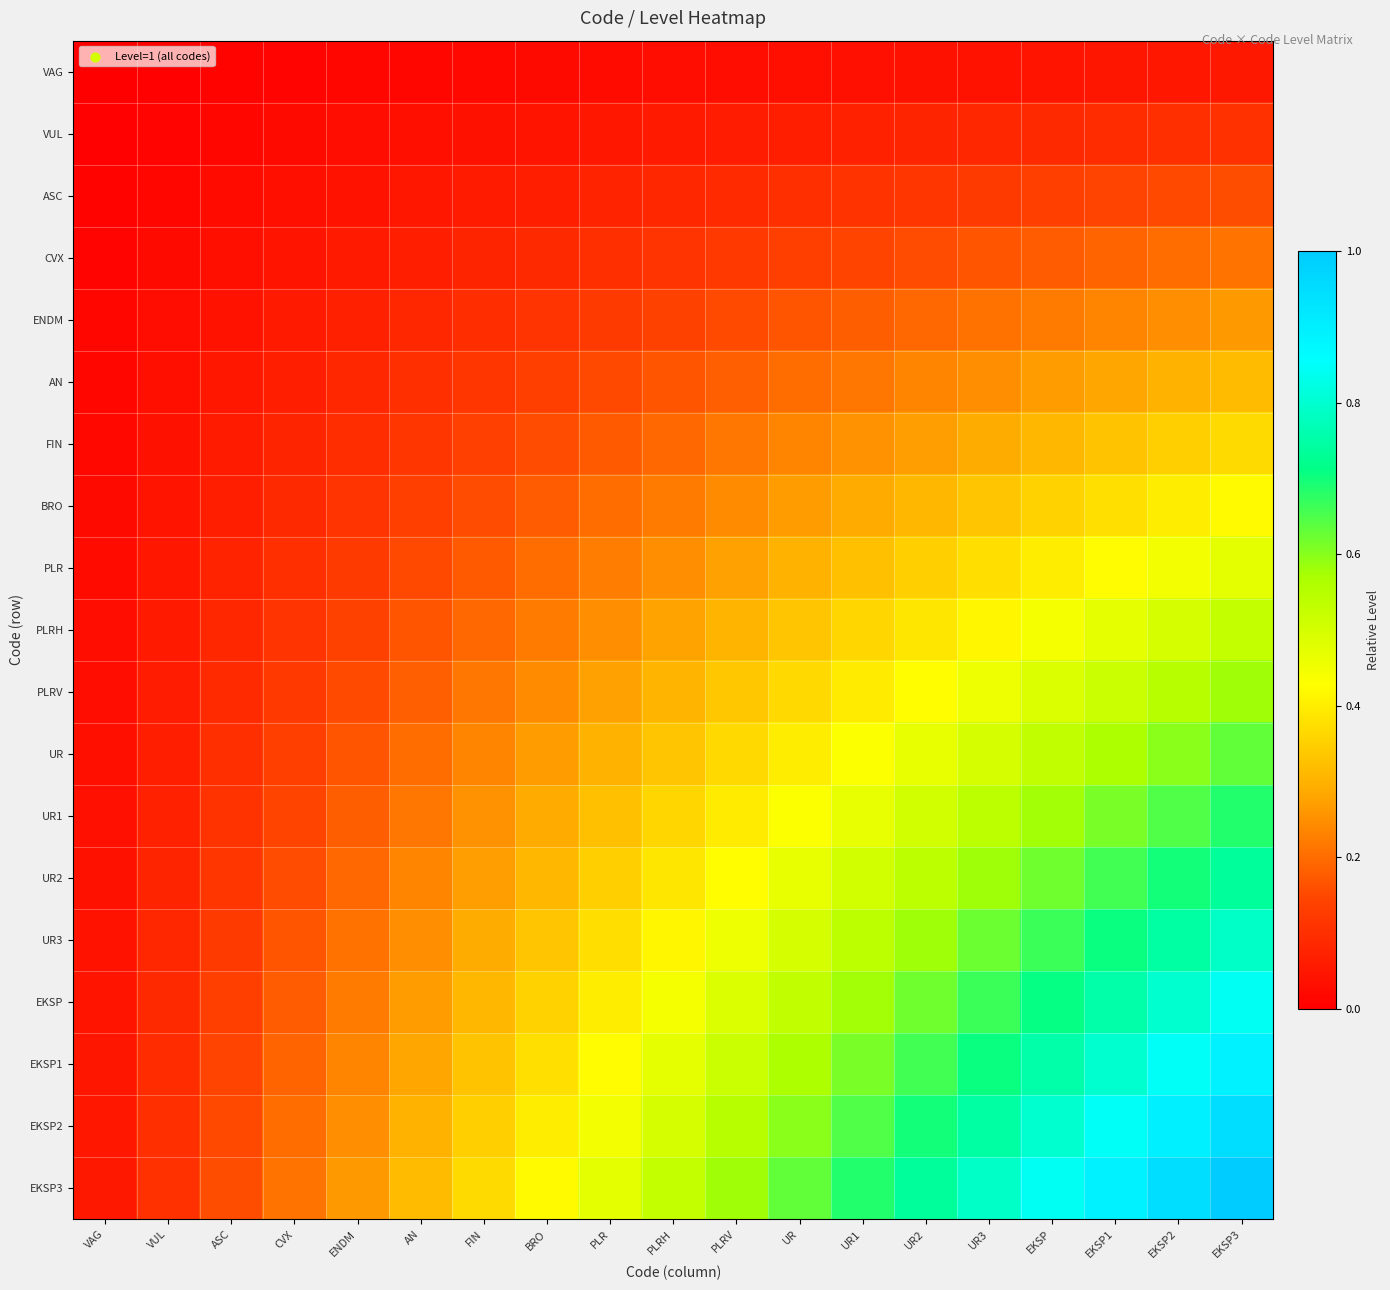

Reading right to left, what are all the values shown in this chart?

VAG: EKSP3=0.1	EKSP2=0.0	EKSP1=0.0	EKSP=0.0	UR3=0.0	UR2=0.0	UR1=0.0	UR=0.0	PLRV=0.0	PLRH=0.0	PLR=0.0	BRO=0.0	FIN=0.0	AN=0.0	ENDM=0.0	CVX=0.0	ASC=0.0	VUL=0.0	VAG=0.0
VUL: EKSP3=0.1	EKSP2=0.1	EKSP1=0.1	EKSP=0.1	UR3=0.1	UR2=0.1	UR1=0.1	UR=0.1	PLRV=0.1	PLRH=0.1	PLR=0.0	BRO=0.0	FIN=0.0	AN=0.0	ENDM=0.0	CVX=0.0	ASC=0.0	VUL=0.0	VAG=0.0
ASC: EKSP3=0.2	EKSP2=0.1	EKSP1=0.1	EKSP=0.1	UR3=0.1	UR2=0.1	UR1=0.1	UR=0.1	PLRV=0.1	PLRH=0.1	PLR=0.1	BRO=0.1	FIN=0.1	AN=0.0	ENDM=0.0	CVX=0.0	ASC=0.0	VUL=0.0	VAG=0.0
CVX: EKSP3=0.2	EKSP2=0.2	EKSP1=0.2	EKSP=0.2	UR3=0.2	UR2=0.2	UR1=0.1	UR=0.1	PLRV=0.1	PLRH=0.1	PLR=0.1	BRO=0.1	FIN=0.1	AN=0.1	ENDM=0.1	CVX=0.0	ASC=0.0	VUL=0.0	VAG=0.0
ENDM: EKSP3=0.3	EKSP2=0.2	EKSP1=0.2	EKSP=0.2	UR3=0.2	UR2=0.2	UR1=0.2	UR=0.2	PLRV=0.2	PLRH=0.1	PLR=0.1	BRO=0.1	FIN=0.1	AN=0.1	ENDM=0.1	CVX=0.1	ASC=0.0	VUL=0.0	VAG=0.0
AN: EKSP3=0.3	EKSP2=0.3	EKSP1=0.3	EKSP=0.3	UR3=0.2	UR2=0.2	UR1=0.2	UR=0.2	PLRV=0.2	PLRH=0.2	PLR=0.1	BRO=0.1	FIN=0.1	AN=0.1	ENDM=0.1	CVX=0.1	ASC=0.0	VUL=0.0	VAG=0.0
FIN: EKSP3=0.4	EKSP2=0.3	EKSP1=0.3	EKSP=0.3	UR3=0.3	UR2=0.3	UR1=0.3	UR=0.2	PLRV=0.2	PLRH=0.2	PLR=0.2	BRO=0.2	FIN=0.1	AN=0.1	ENDM=0.1	CVX=0.1	ASC=0.1	VUL=0.0	VAG=0.0
BRO: EKSP3=0.4	EKSP2=0.4	EKSP1=0.4	EKSP=0.4	UR3=0.3	UR2=0.3	UR1=0.3	UR=0.3	PLRV=0.2	PLRH=0.2	PLR=0.2	BRO=0.2	FIN=0.2	AN=0.1	ENDM=0.1	CVX=0.1	ASC=0.1	VUL=0.0	VAG=0.0
PLR: EKSP3=0.5	EKSP2=0.4	EKSP1=0.4	EKSP=0.4	UR3=0.4	UR2=0.3	UR1=0.3	UR=0.3	PLRV=0.3	PLRH=0.2	PLR=0.2	BRO=0.2	FIN=0.2	AN=0.1	ENDM=0.1	CVX=0.1	ASC=0.1	VUL=0.0	VAG=0.0
PLRH: EKSP3=0.5	EKSP2=0.5	EKSP1=0.5	EKSP=0.4	UR3=0.4	UR2=0.4	UR1=0.4	UR=0.3	PLRV=0.3	PLRH=0.3	PLR=0.2	BRO=0.2	FIN=0.2	AN=0.2	ENDM=0.1	CVX=0.1	ASC=0.1	VUL=0.1	VAG=0.0
PLRV: EKSP3=0.6	EKSP2=0.5	EKSP1=0.5	EKSP=0.5	UR3=0.5	UR2=0.4	UR1=0.4	UR=0.4	PLRV=0.3	PLRH=0.3	PLR=0.3	BRO=0.2	FIN=0.2	AN=0.2	ENDM=0.2	CVX=0.1	ASC=0.1	VUL=0.1	VAG=0.0
UR: EKSP3=0.6	EKSP2=0.6	EKSP1=0.6	EKSP=0.5	UR3=0.5	UR2=0.5	UR1=0.4	UR=0.4	PLRV=0.4	PLRH=0.3	PLR=0.3	BRO=0.3	FIN=0.2	AN=0.2	ENDM=0.2	CVX=0.1	ASC=0.1	VUL=0.1	VAG=0.0
UR1: EKSP3=0.7	EKSP2=0.6	EKSP1=0.6	EKSP=0.6	UR3=0.5	UR2=0.5	UR1=0.5	UR=0.4	PLRV=0.4	PLRH=0.4	PLR=0.3	BRO=0.3	FIN=0.3	AN=0.2	ENDM=0.2	CVX=0.1	ASC=0.1	VUL=0.1	VAG=0.0
UR2: EKSP3=0.7	EKSP2=0.7	EKSP1=0.7	EKSP=0.6	UR3=0.6	UR2=0.5	UR1=0.5	UR=0.5	PLRV=0.4	PLRH=0.4	PLR=0.3	BRO=0.3	FIN=0.3	AN=0.2	ENDM=0.2	CVX=0.2	ASC=0.1	VUL=0.1	VAG=0.0
UR3: EKSP3=0.8	EKSP2=0.7	EKSP1=0.7	EKSP=0.7	UR3=0.6	UR2=0.6	UR1=0.5	UR=0.5	PLRV=0.5	PLRH=0.4	PLR=0.4	BRO=0.3	FIN=0.3	AN=0.2	ENDM=0.2	CVX=0.2	ASC=0.1	VUL=0.1	VAG=0.0
EKSP: EKSP3=0.8	EKSP2=0.8	EKSP1=0.8	EKSP=0.7	UR3=0.7	UR2=0.6	UR1=0.6	UR=0.5	PLRV=0.5	PLRH=0.4	PLR=0.4	BRO=0.4	FIN=0.3	AN=0.3	ENDM=0.2	CVX=0.2	ASC=0.1	VUL=0.1	VAG=0.0
EKSP1: EKSP3=0.9	EKSP2=0.8	EKSP1=0.8	EKSP=0.8	UR3=0.7	UR2=0.7	UR1=0.6	UR=0.6	PLRV=0.5	PLRH=0.5	PLR=0.4	BRO=0.4	FIN=0.3	AN=0.3	ENDM=0.2	CVX=0.2	ASC=0.1	VUL=0.1	VAG=0.0
EKSP2: EKSP3=0.9	EKSP2=0.9	EKSP1=0.8	EKSP=0.8	UR3=0.7	UR2=0.7	UR1=0.6	UR=0.6	PLRV=0.5	PLRH=0.5	PLR=0.4	BRO=0.4	FIN=0.3	AN=0.3	ENDM=0.2	CVX=0.2	ASC=0.1	VUL=0.1	VAG=0.0
EKSP3: EKSP3=1.0	EKSP2=0.9	EKSP1=0.9	EKSP=0.8	UR3=0.8	UR2=0.7	UR1=0.7	UR=0.6	PLRV=0.6	PLRH=0.5	PLR=0.5	BRO=0.4	FIN=0.4	AN=0.3	ENDM=0.3	CVX=0.2	ASC=0.2	VUL=0.1	VAG=0.1